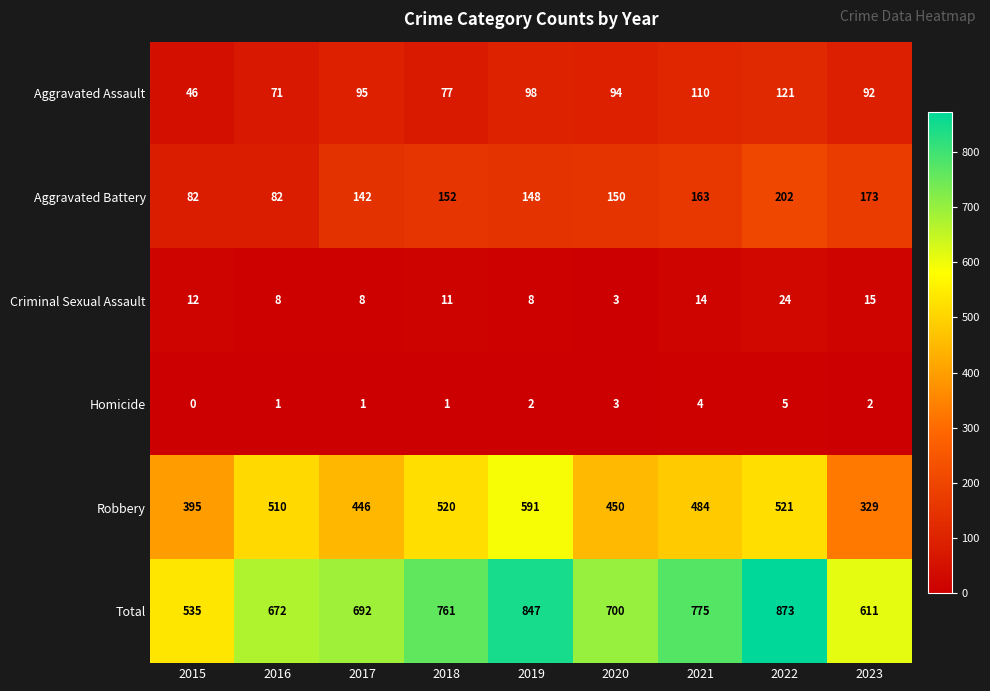

What is the difference between the second highest and minimum values in the Total series?

312